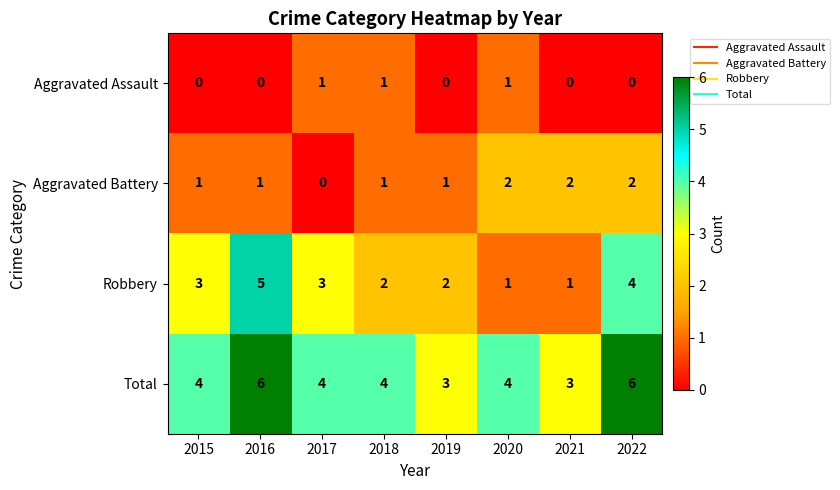

The Aggravated Assault series shows 1 at 2017. True or false?

True